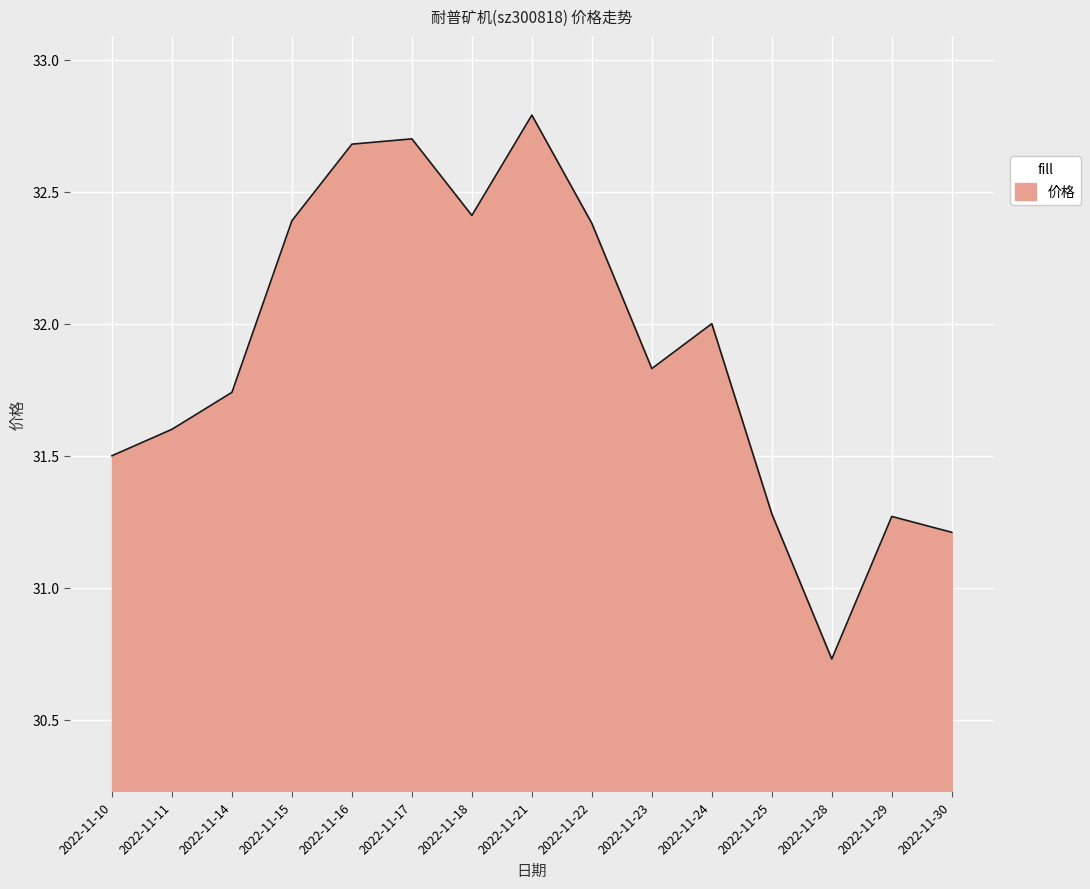

At which label is the value closest to 31?

2022-11-30